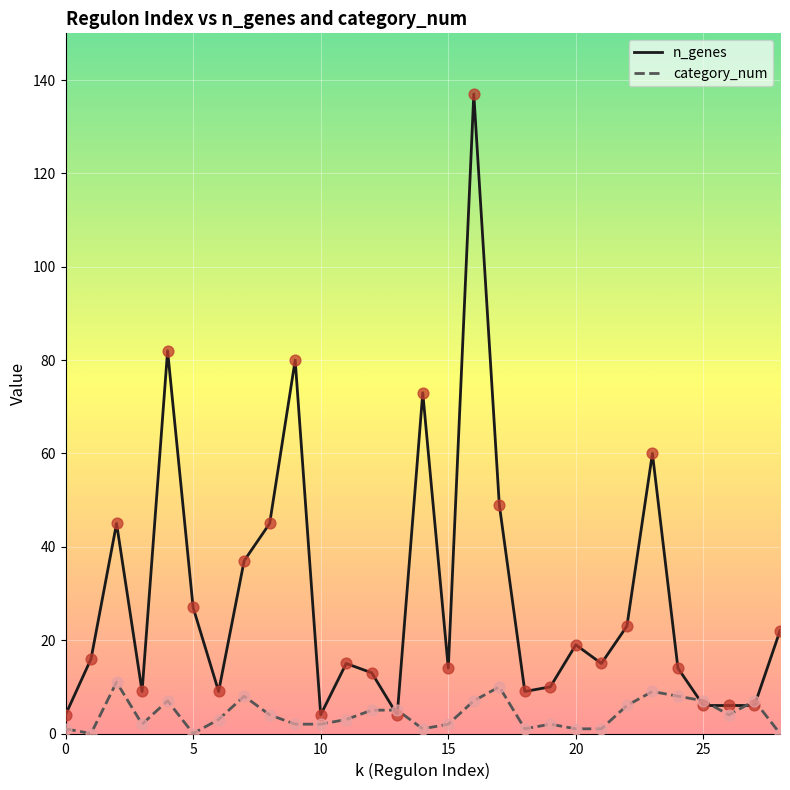

Which series has the largest total across all categories?

n_genes